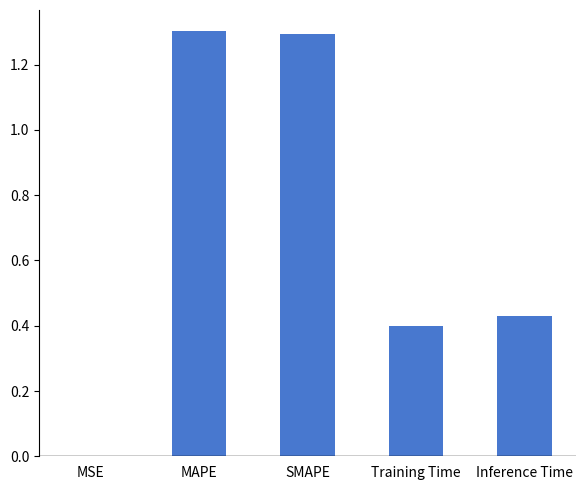

Is it true that the value at MAPE is 1.8?

False